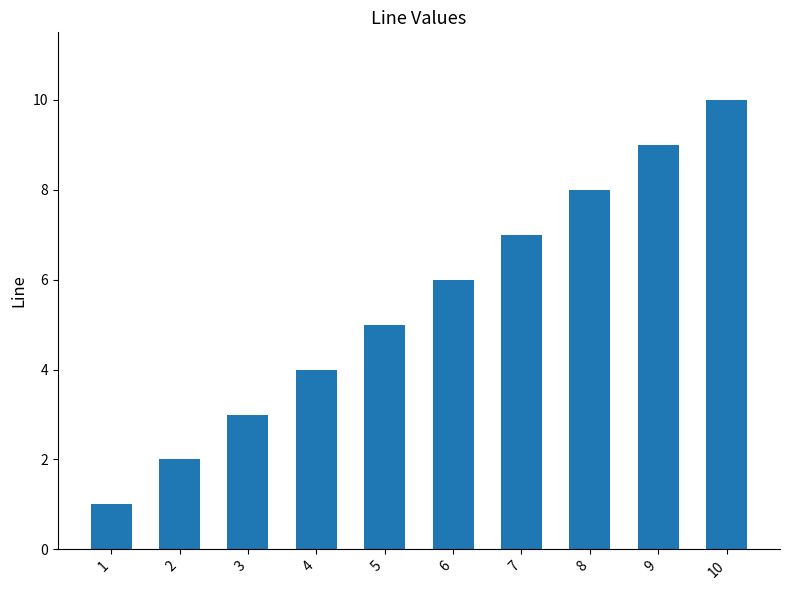

How many values are between 3 and 8?

6